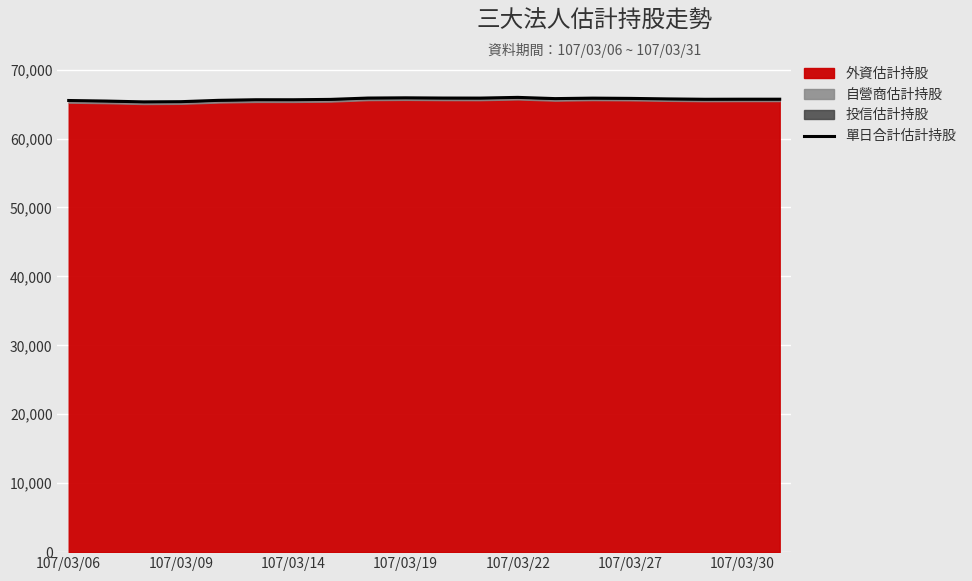

What is the maximum value shown in the chart?

65967